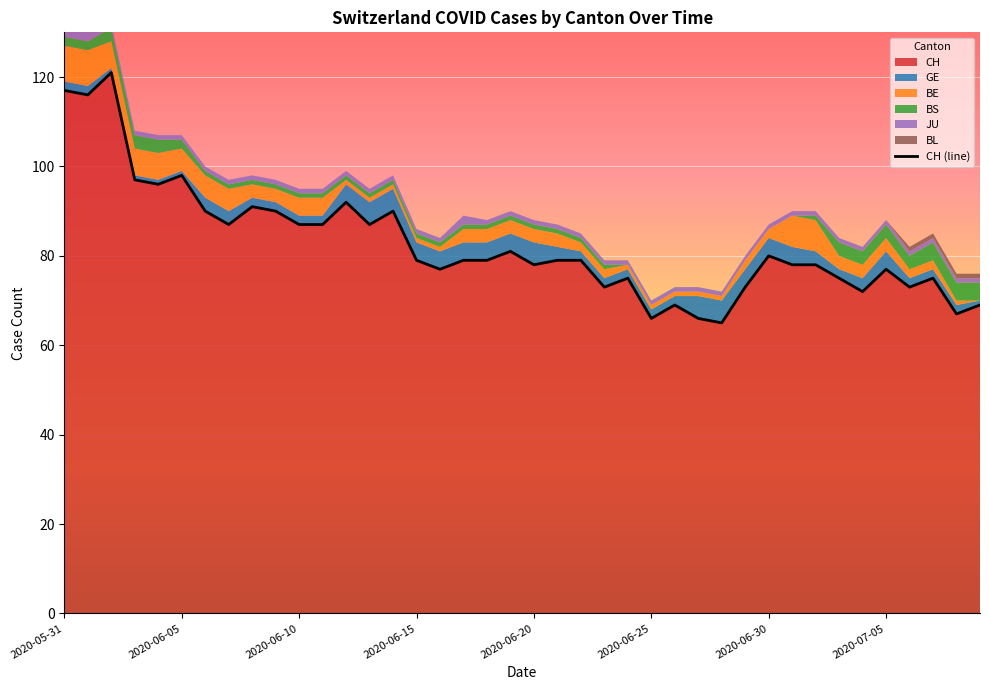

What are all the series names shown in the legend?

CH, GE, BE, BS, JU, BL